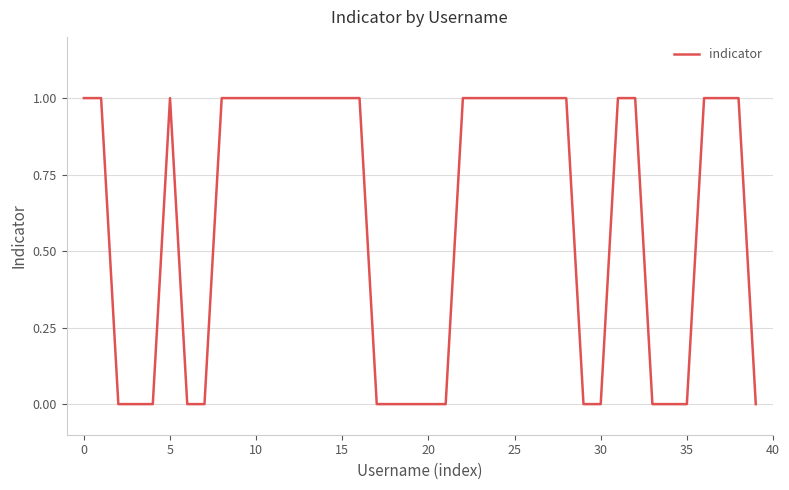

What is the difference between the second highest and minimum values?

1